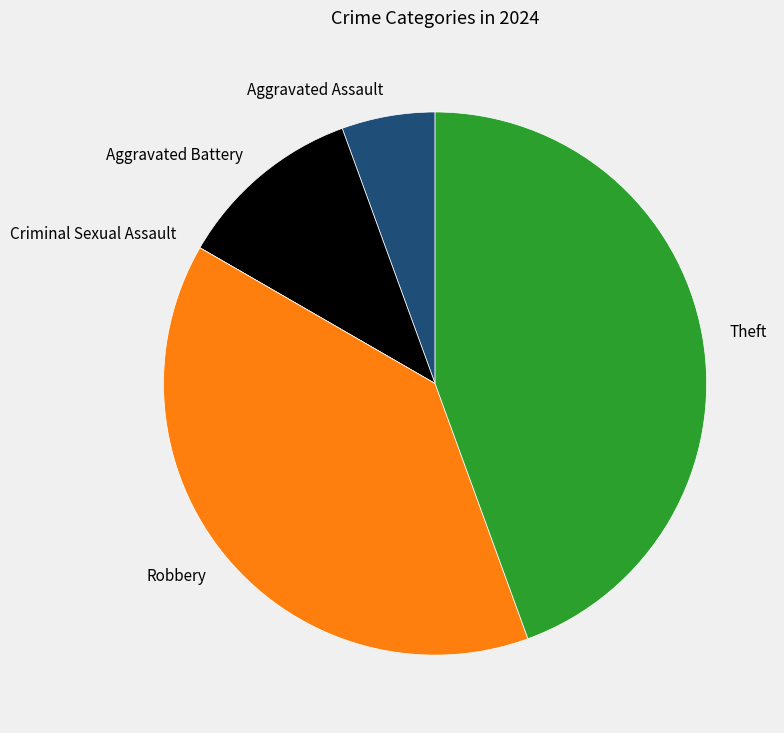

Is it true that Aggravated Assault is 1% of the pie?

False